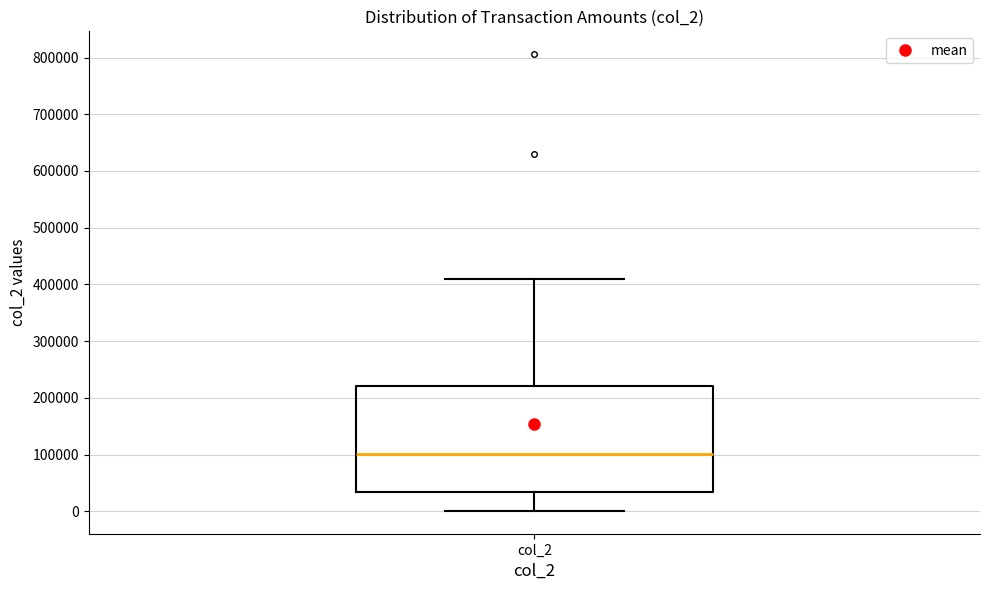

Where does the lower whisker of the box for col_2 end on the y-axis? The values are not printed on the chart, so give them approximately, as read against the axis.

0